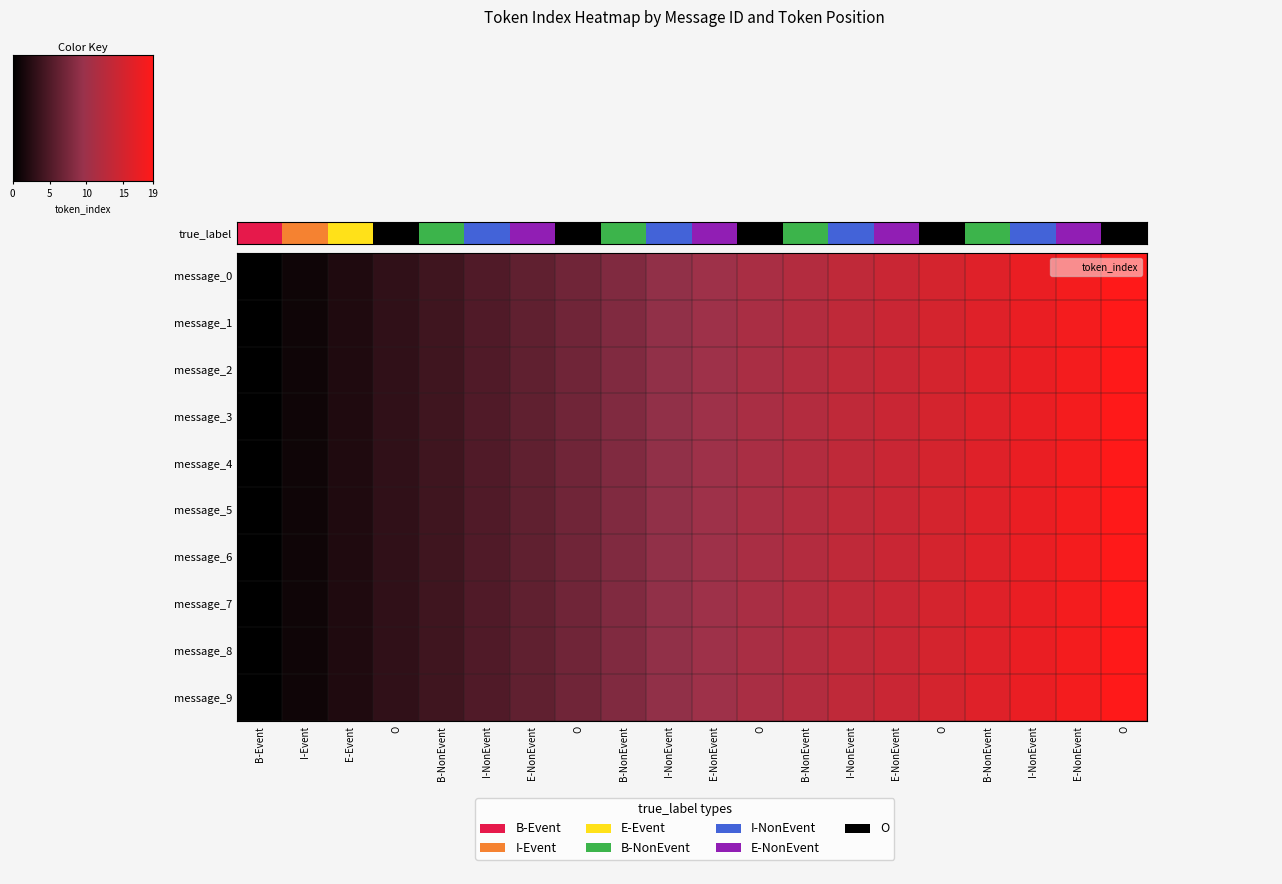

Reading left to right, list all the values displayed in this chart.

0: 0	1	2	3	4	5	6	7	8	9	10	11	12	13	14	15	16	17	18	19
1: 0	1	2	3	4	5	6	7	8	9	10	11	12	13	14	15	16	17	18	19
2: 0	1	2	3	4	5	6	7	8	9	10	11	12	13	14	15	16	17	18	19
3: 0	1	2	3	4	5	6	7	8	9	10	11	12	13	14	15	16	17	18	19
4: 0	1	2	3	4	5	6	7	8	9	10	11	12	13	14	15	16	17	18	19
5: 0	1	2	3	4	5	6	7	8	9	10	11	12	13	14	15	16	17	18	19
6: 0	1	2	3	4	5	6	7	8	9	10	11	12	13	14	15	16	17	18	19
7: 0	1	2	3	4	5	6	7	8	9	10	11	12	13	14	15	16	17	18	19
8: 0	1	2	3	4	5	6	7	8	9	10	11	12	13	14	15	16	17	18	19
9: 0	1	2	3	4	5	6	7	8	9	10	11	12	13	14	15	16	17	18	19